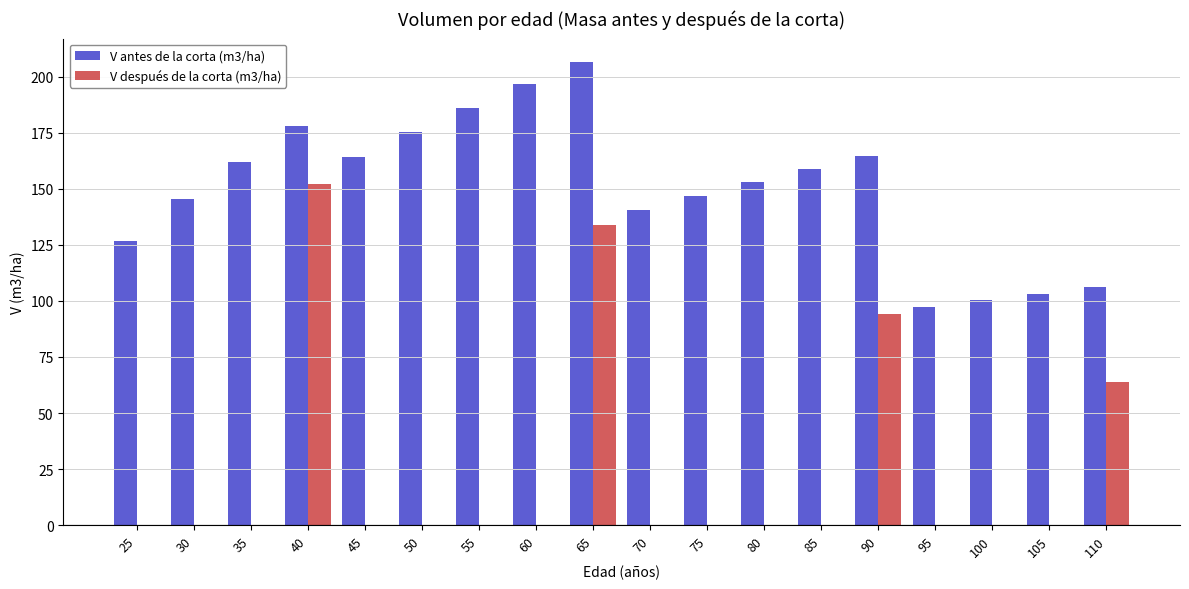

What is the sum of all V antes de la corta (m3/ha) values?

2712.4